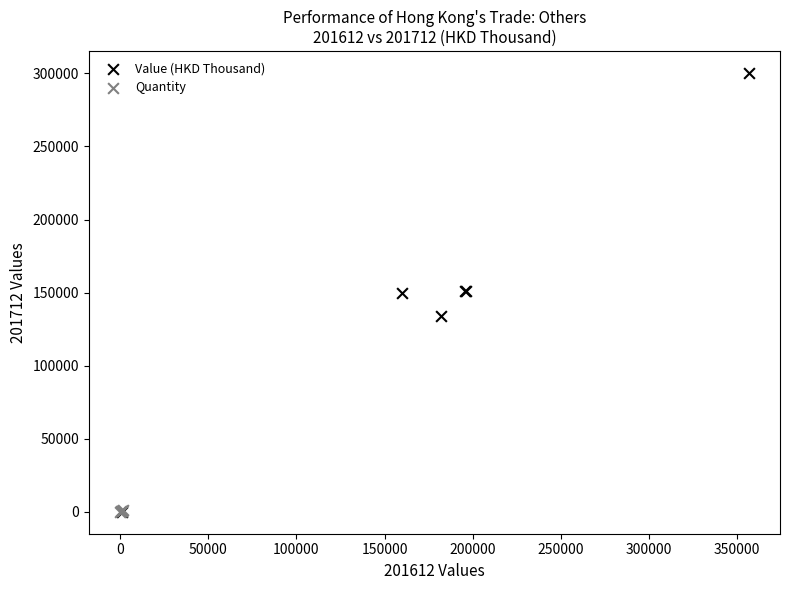

Which series has the largest Y range (max minus min)?

Value (HKD Thousand)